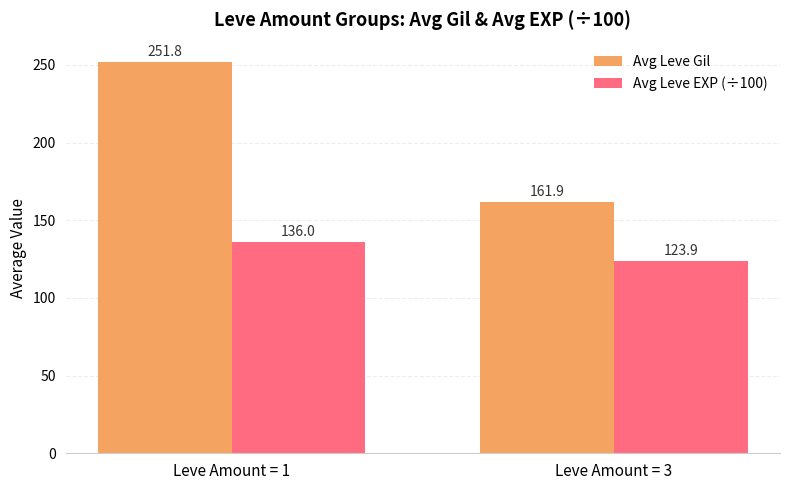

Reading left to right, what are all the values shown in this chart?

Avg Leve Gil: Leve Amount = 1=251.8	Leve Amount = 3=161.9
Avg Leve EXP (÷100): Leve Amount = 1=136.0	Leve Amount = 3=123.9